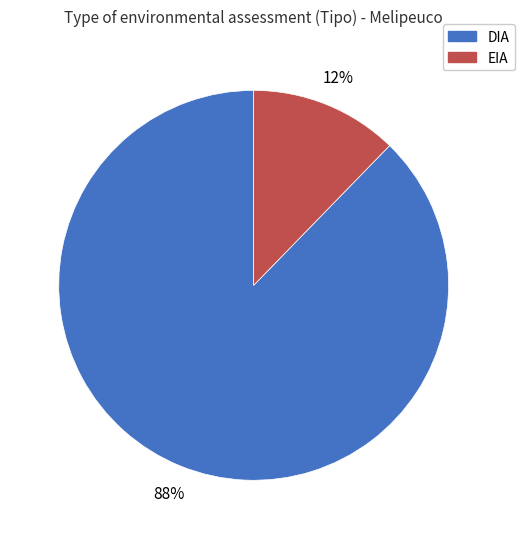

To the nearest percent, what percentage of the pie is EIA?

12%